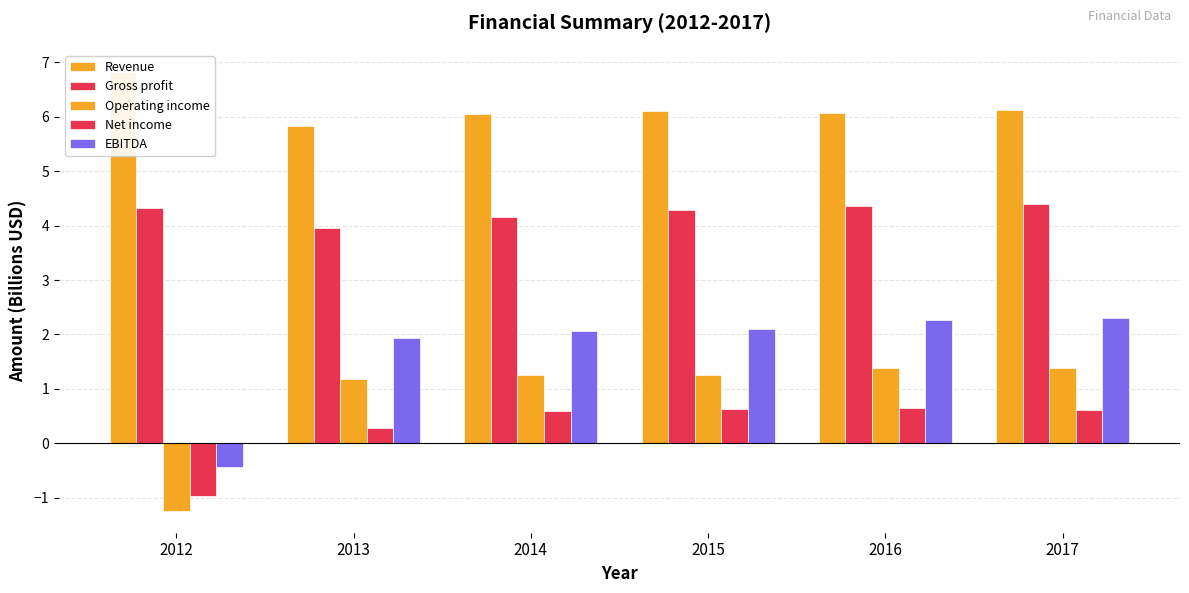

What is the lowest value of the Gross profit series?

4.0